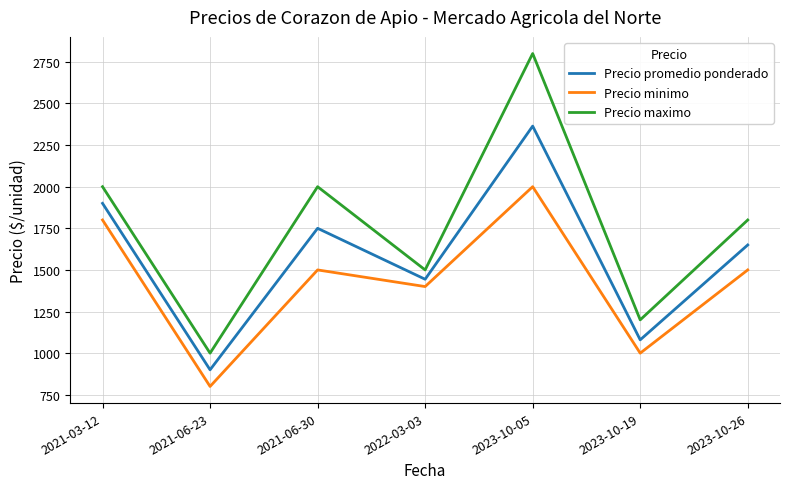

What is the difference between the maximum and second lowest values in the Precio minimo series?

1000